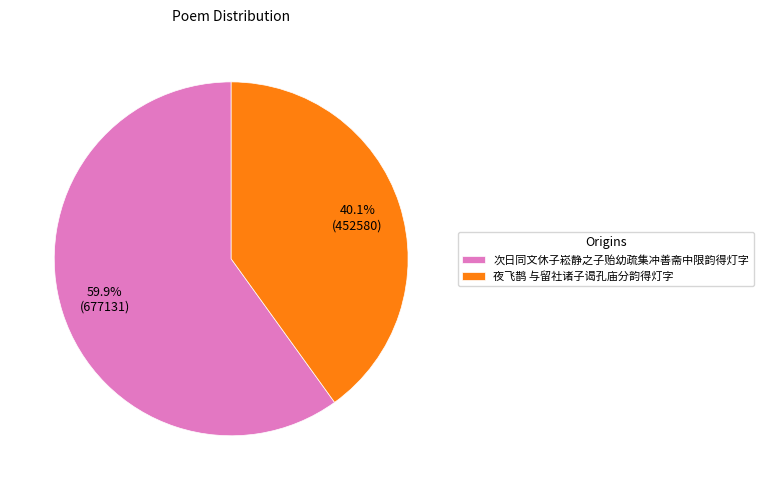

To the nearest percent, what is the difference between the largest and smallest slice percentages?

20%